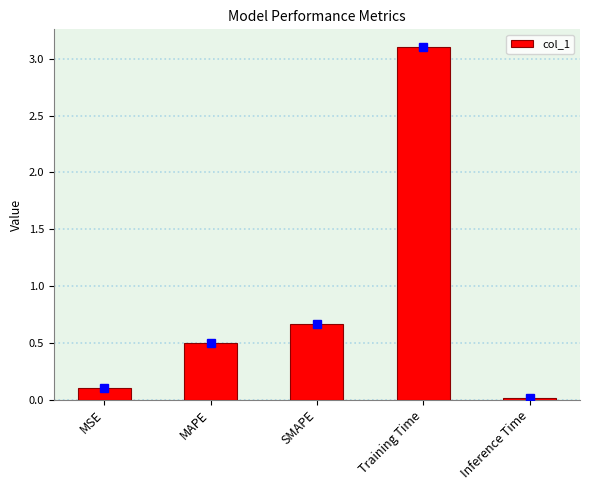

What is the sum of all values?

4.4